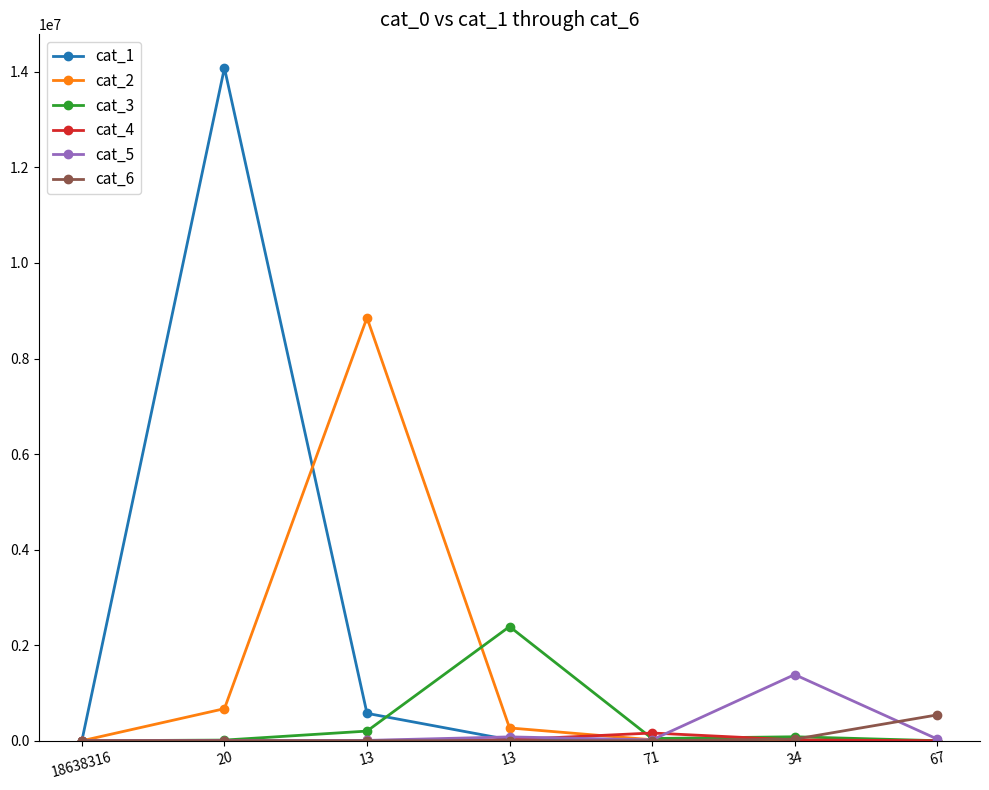

The cat_1 series shows 7632 at 71. True or false?

False